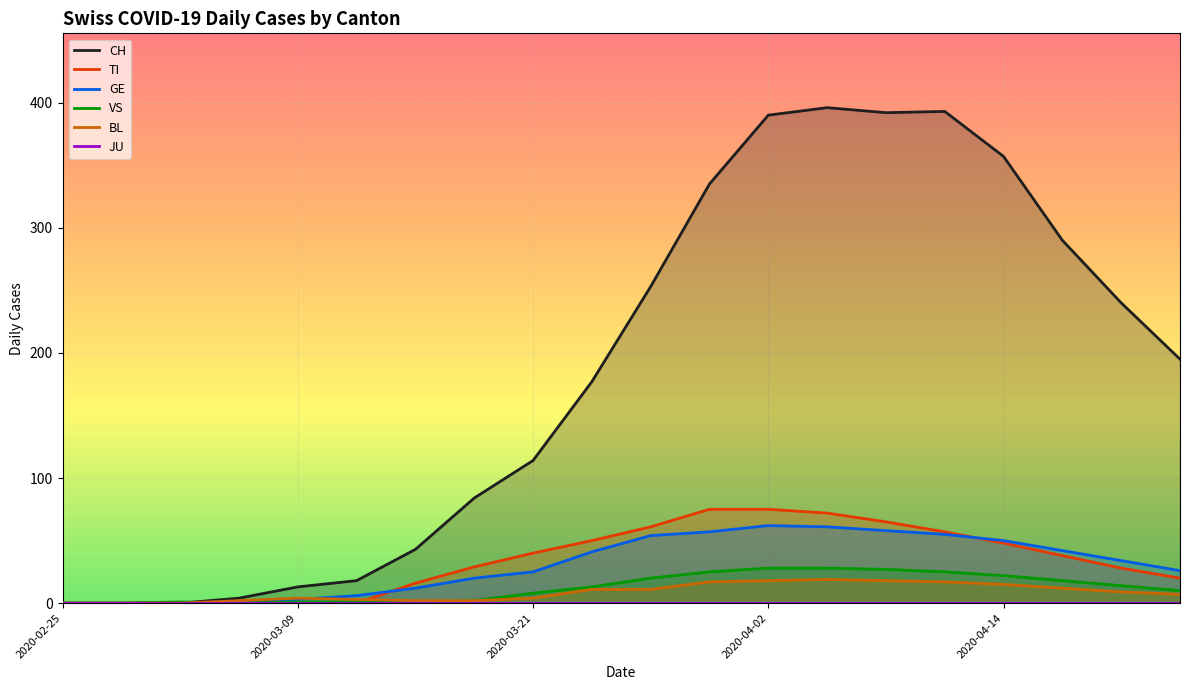

The value of GE at 2020-02-25 is -28. True or false?

False